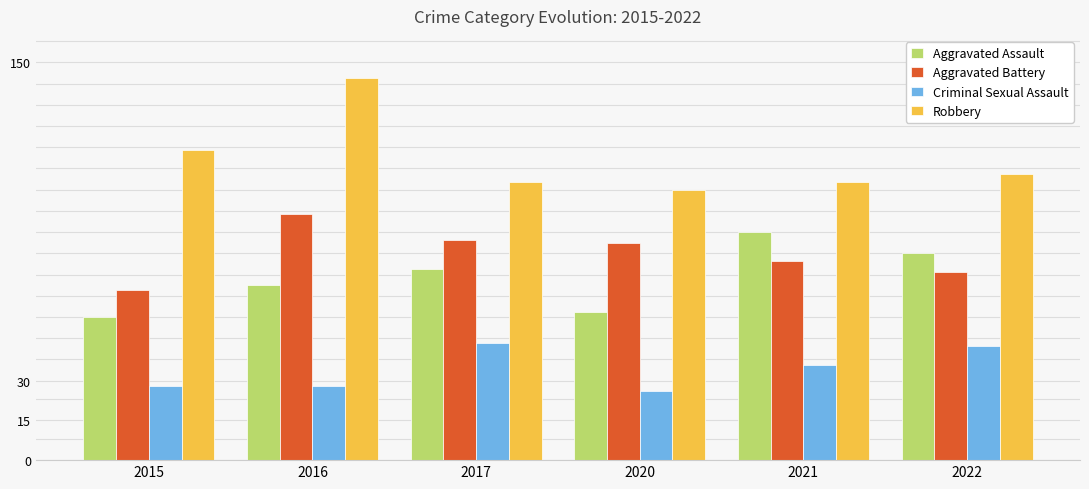

Are the bars grouped side by side (vs. stacked)?

Yes